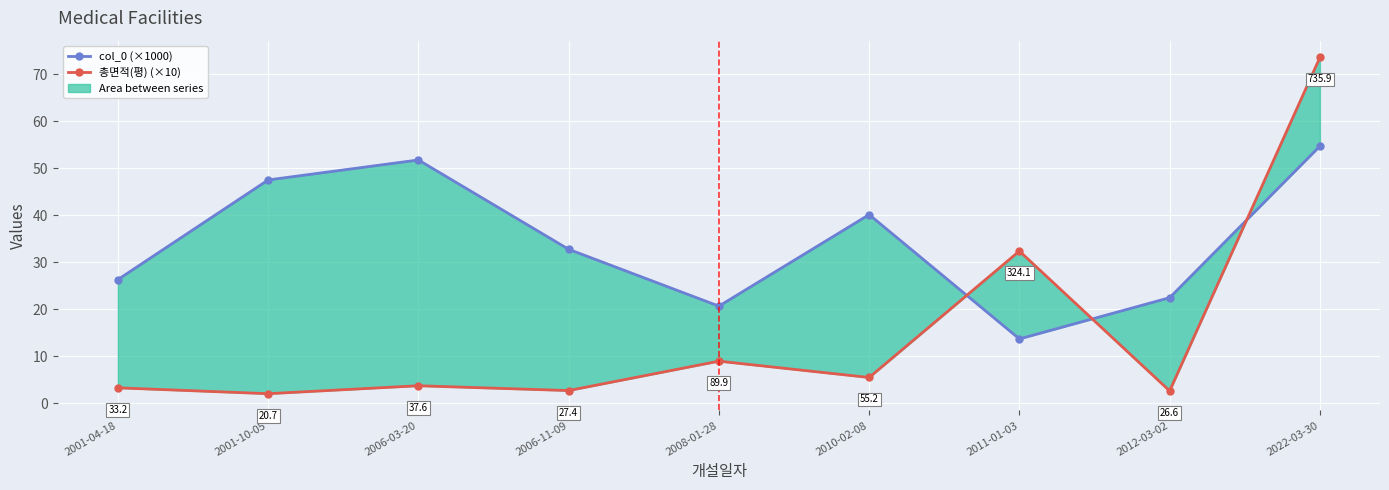

What are all the series names shown in the legend?

col_0 (×1000), 총면적(평) (×10)